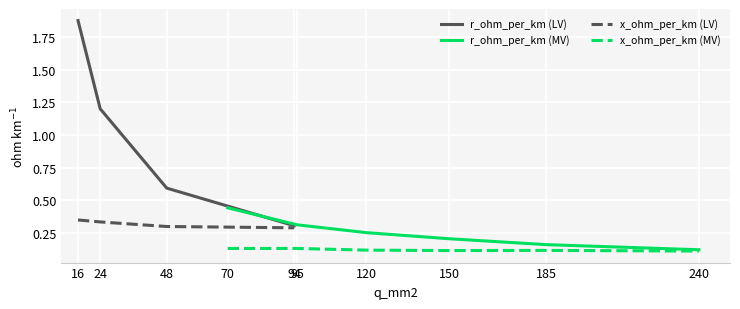

What is the total value across all series at 240?

0.2